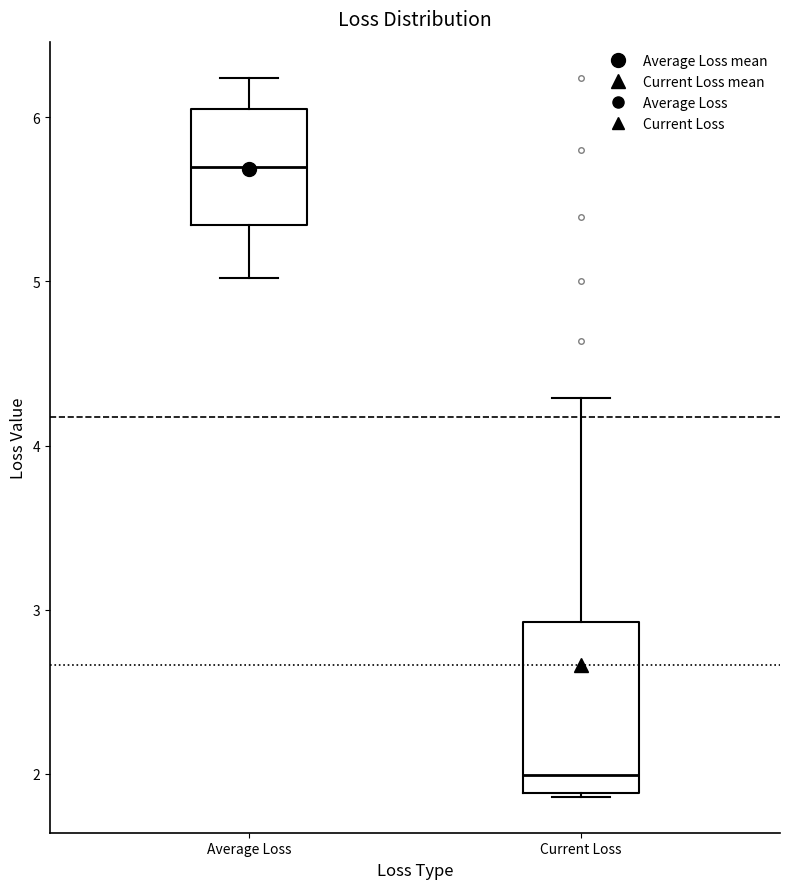

Which box has the highest median line?

Average Loss